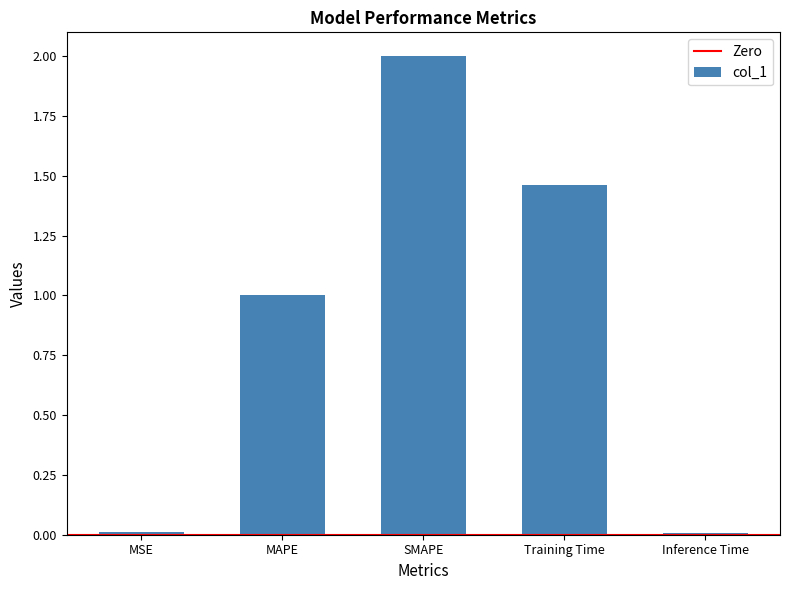

True or false: the data shows 1.4 at SMAPE.

False